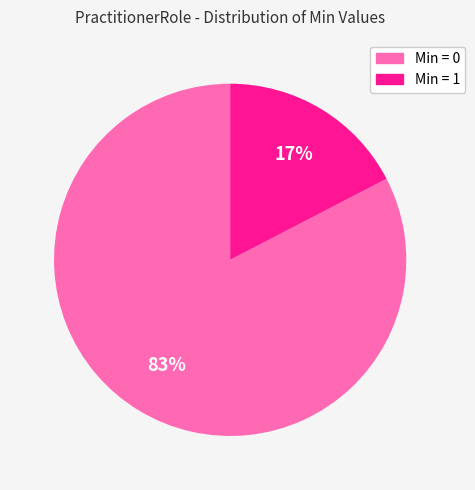

Does Min = 0 account for over 50% of the chart?

Yes